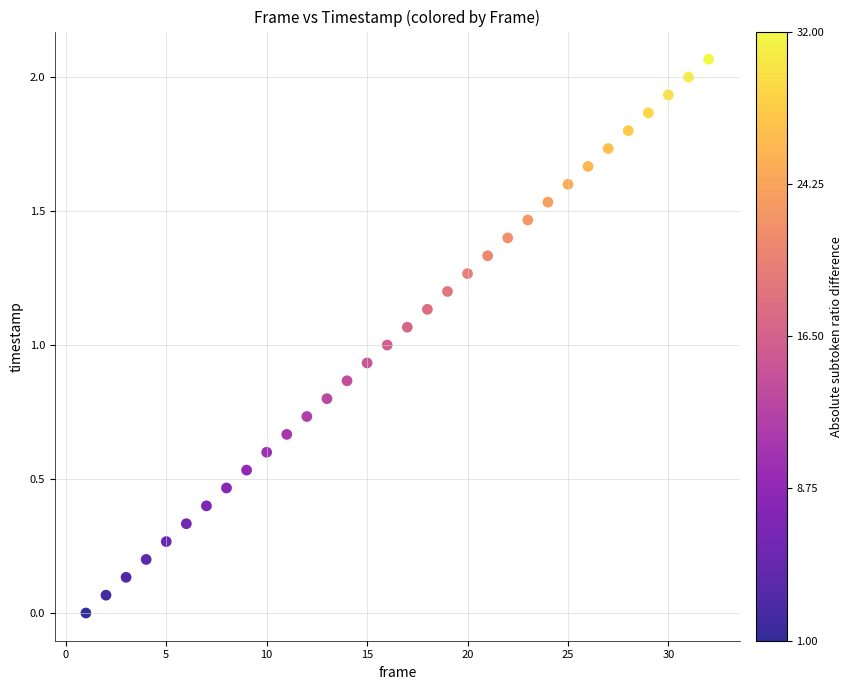

What is the range of X values (max minus min)?

31.0